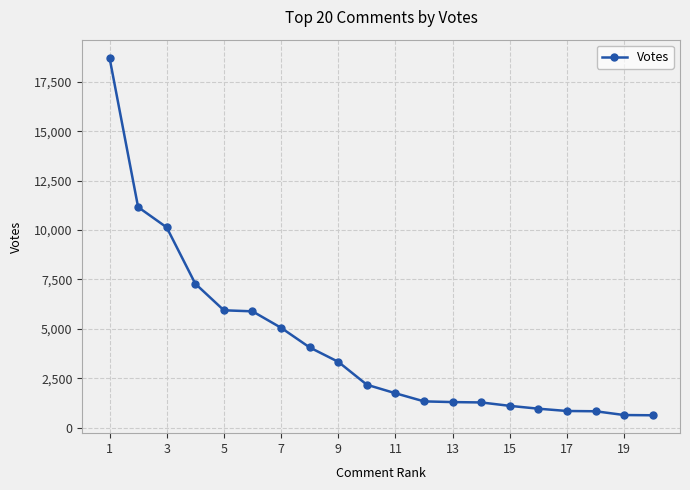

What is the difference between the second highest and minimum values?

10545